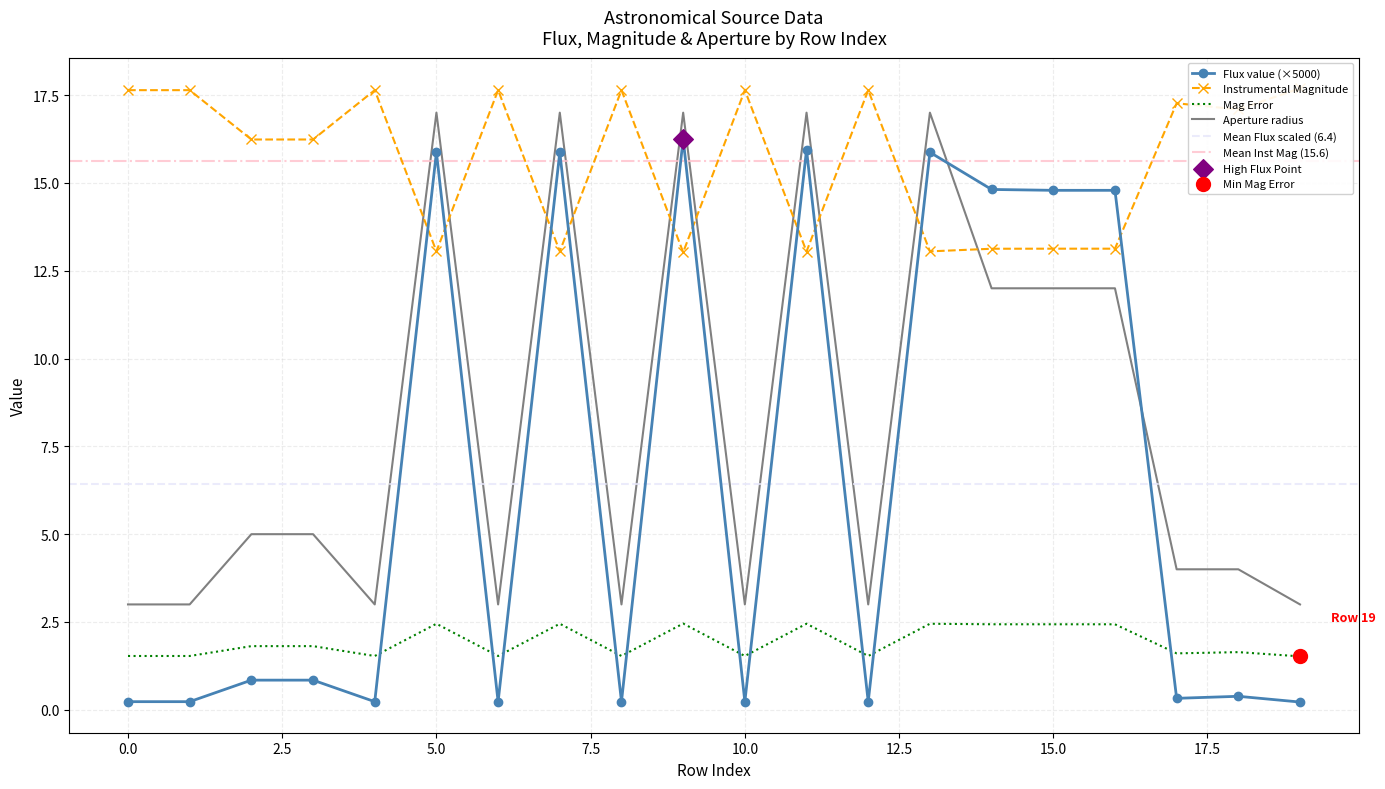

At which category is the sum across all series the highest?

9